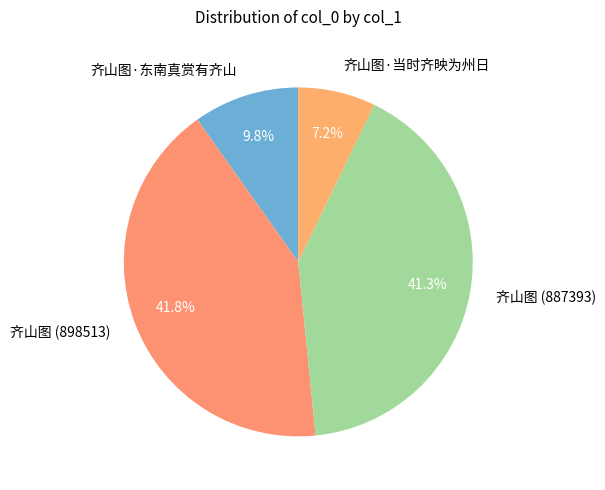

How many segments does this pie chart have?

4